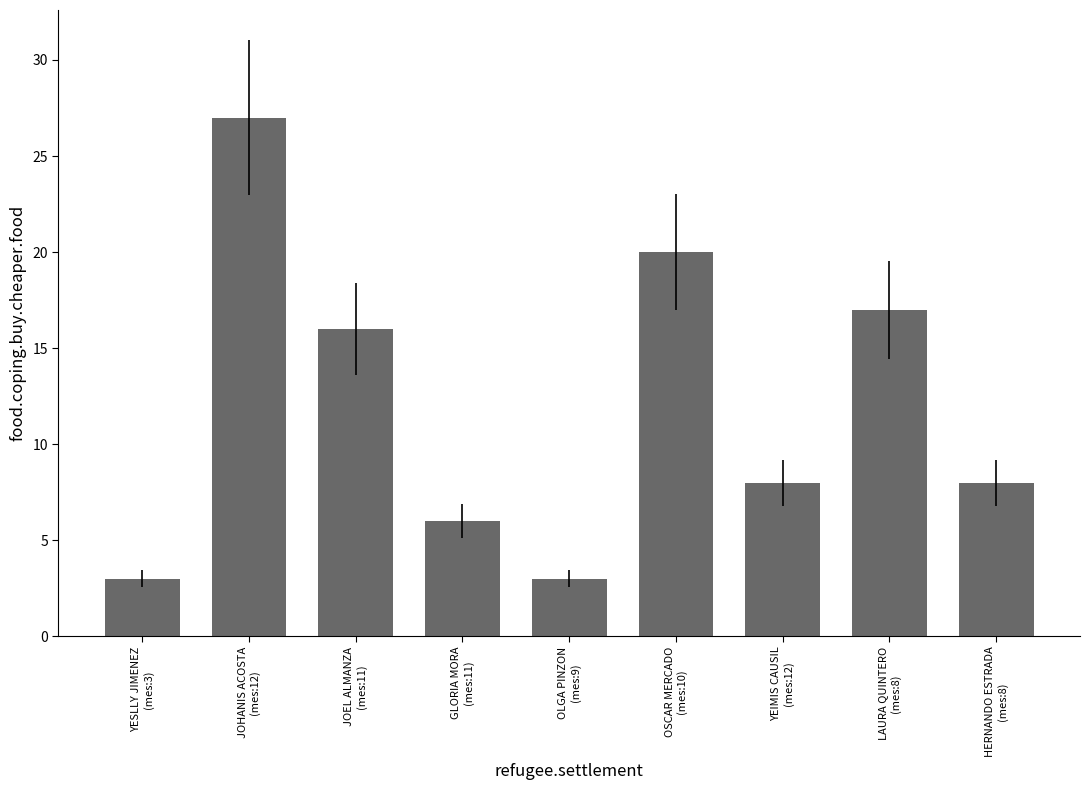

What is the label of the 7th bar from the right?

JOEL ALMANZA
(mes:11)